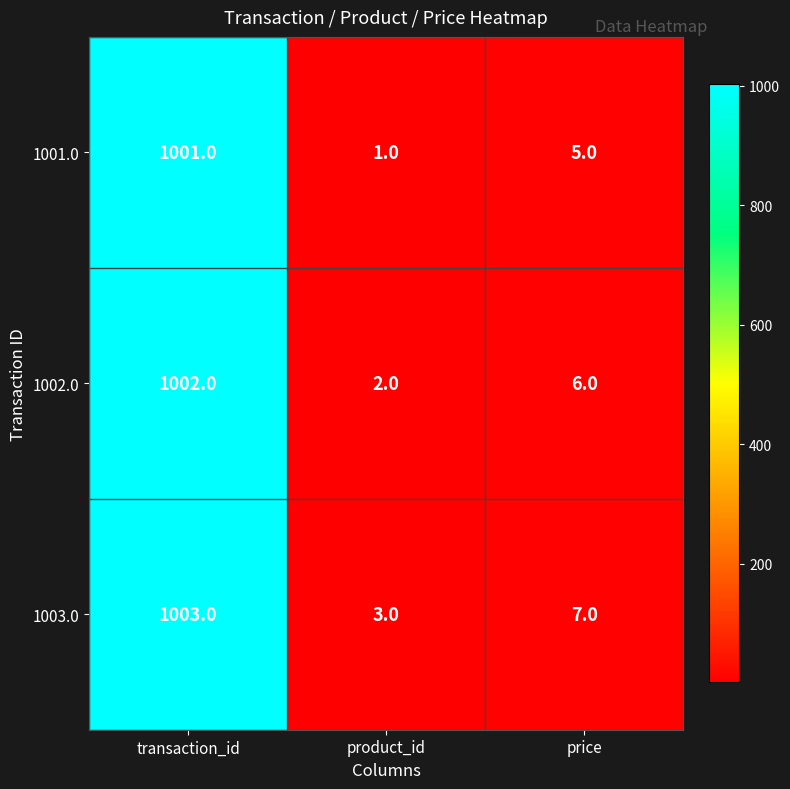

What is the smallest value displayed?

1